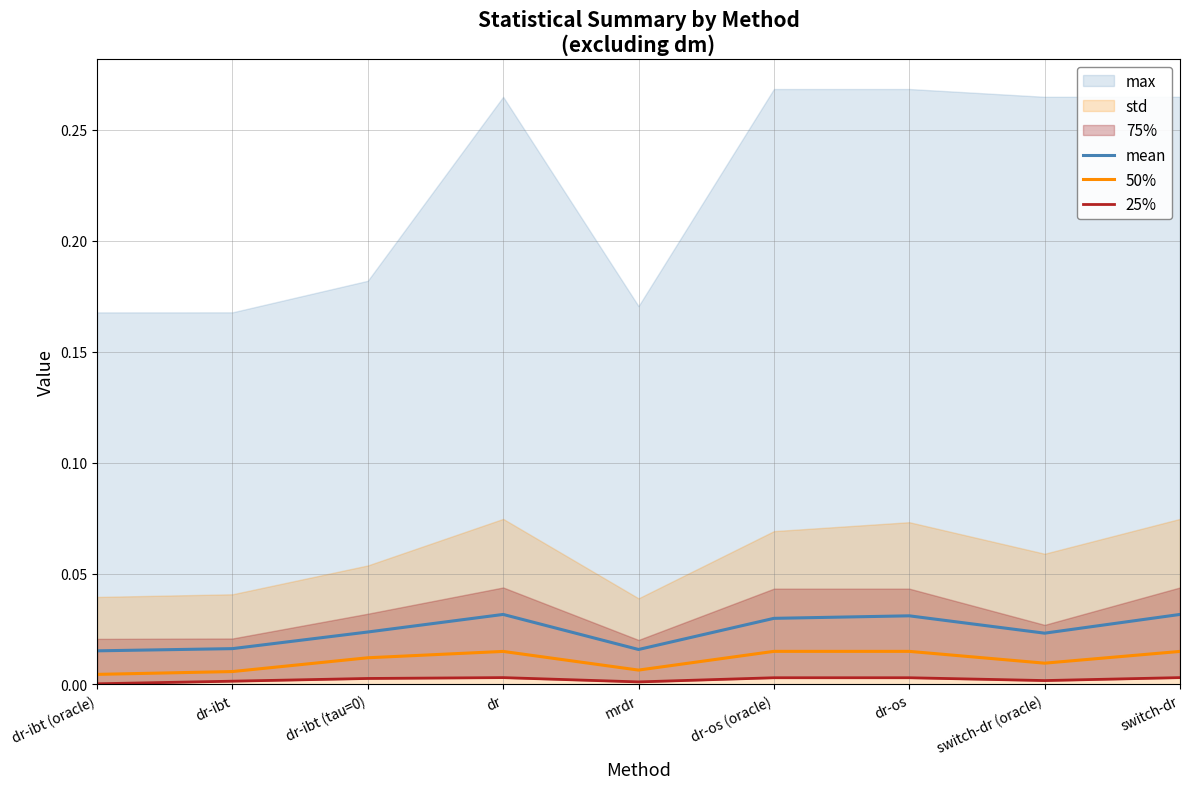

True or false: 50% and mean intersect in this chart.

False